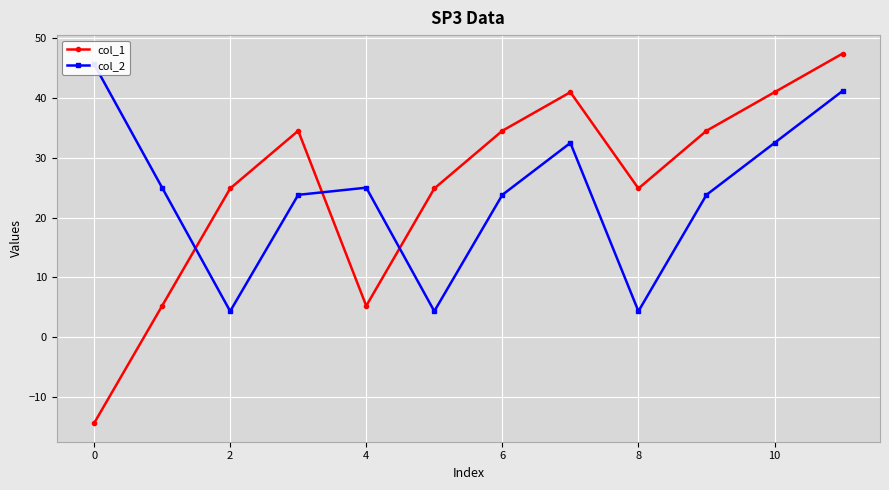

In col_1, how many points are higher than both neighbors (excluding endpoints)?

2